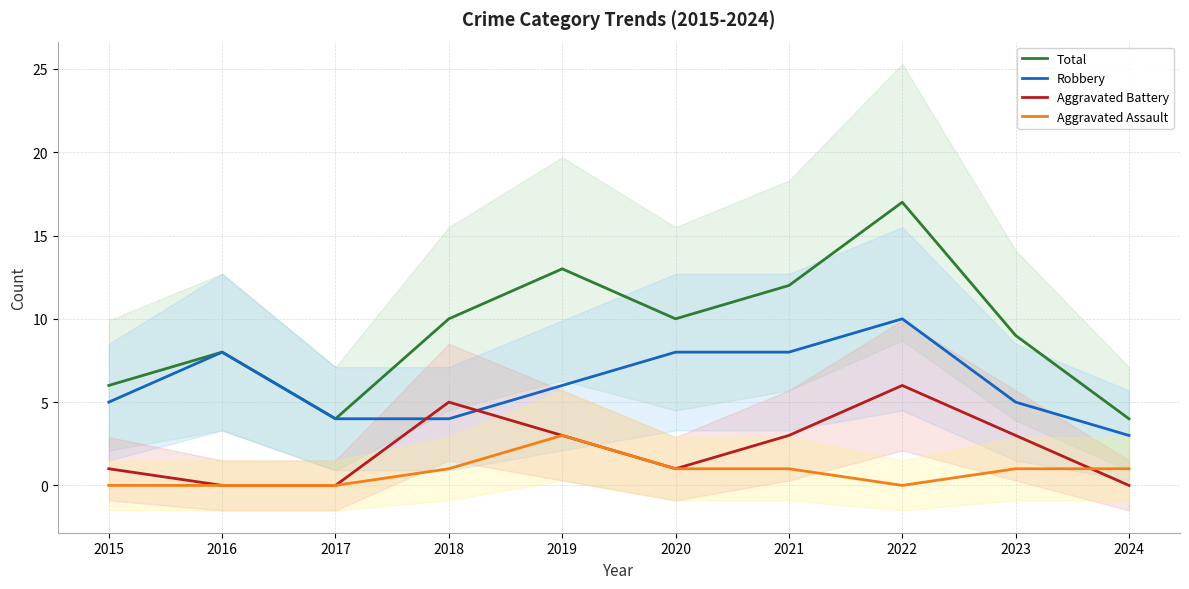

What is the difference between the Aggravated Assault values at 2023 and 2022?

1